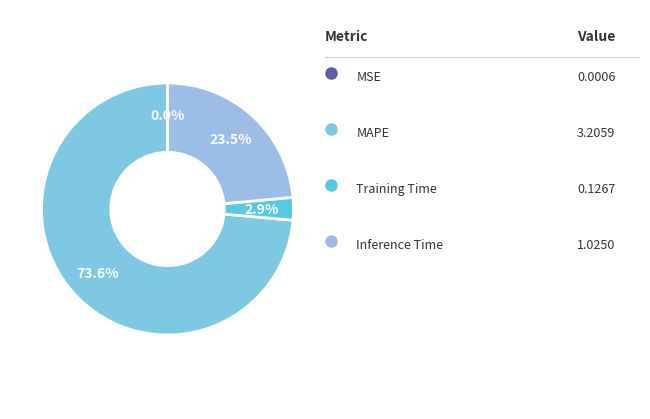

Which slice represents more than half of the pie?

MAPE